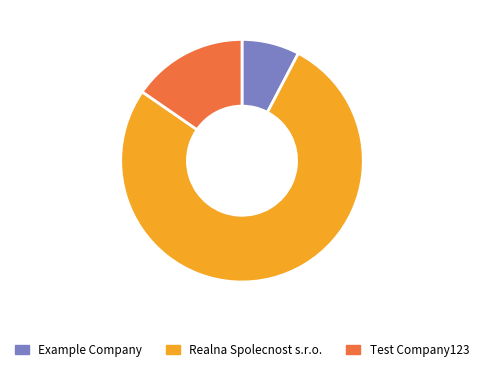

Is there a majority slice in this chart?

Yes